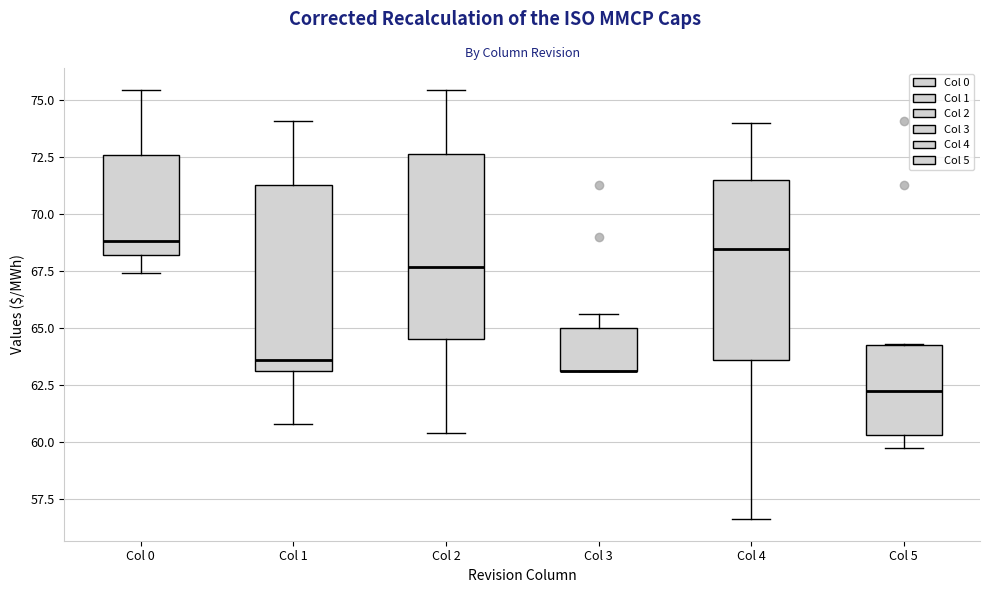

Where does the median line of the box for Col 0 sit on the y-axis? The values are not printed on the chart, so give them approximately, as read against the axis.

69.0